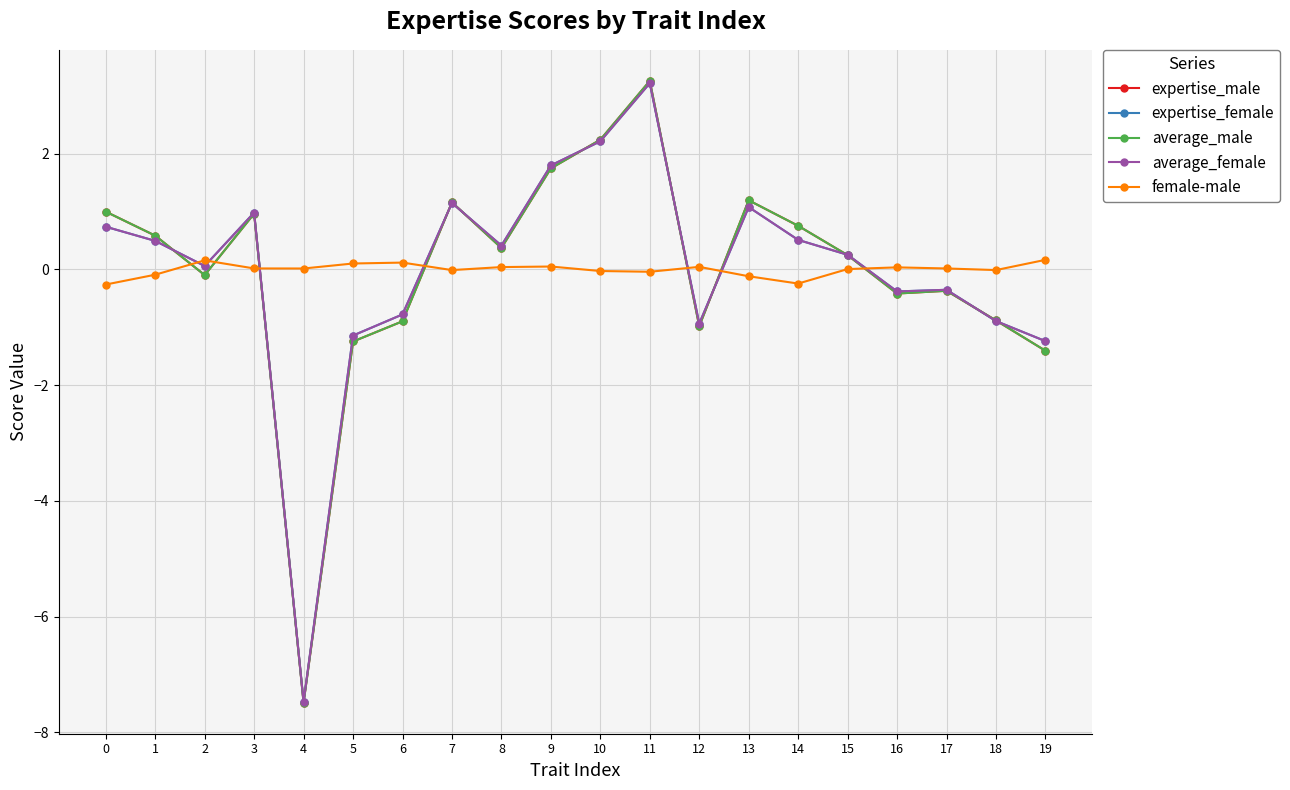

At which category does expertise_male reach its first local peak?

3